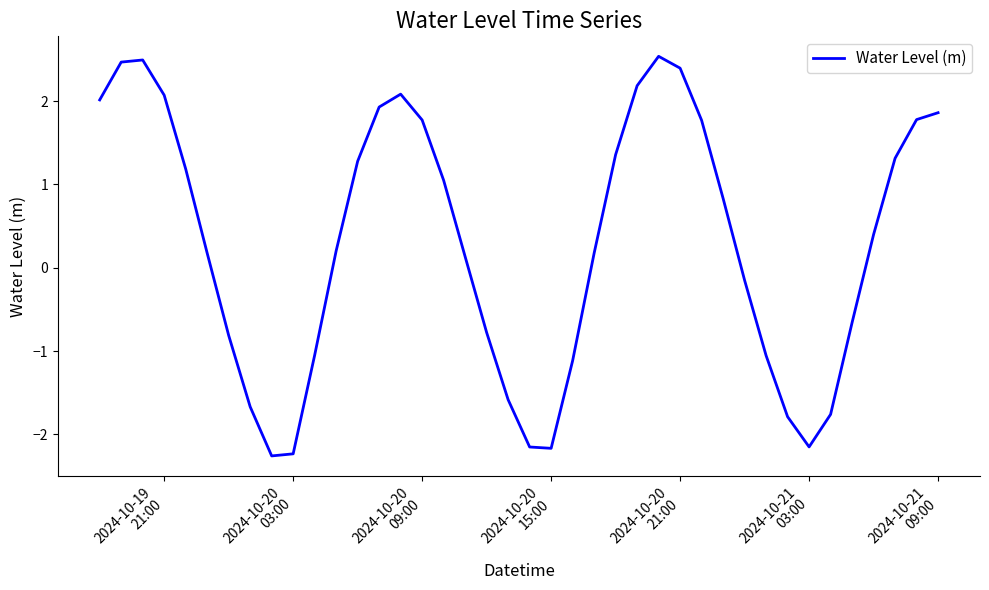

What is the maximum value shown in the chart?

2.5